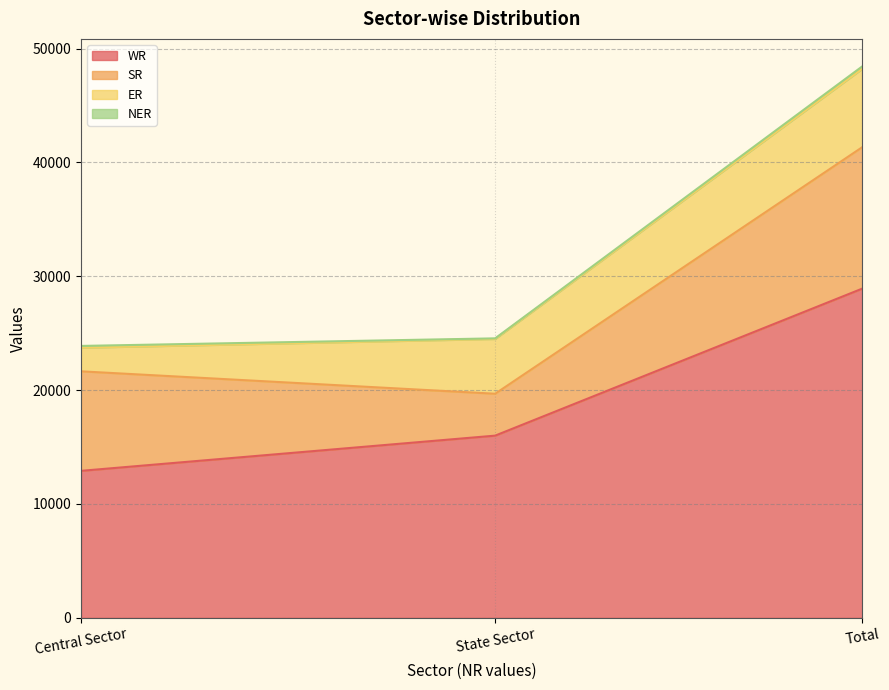

What is the label of the 3rd point from the right?

Central Sector